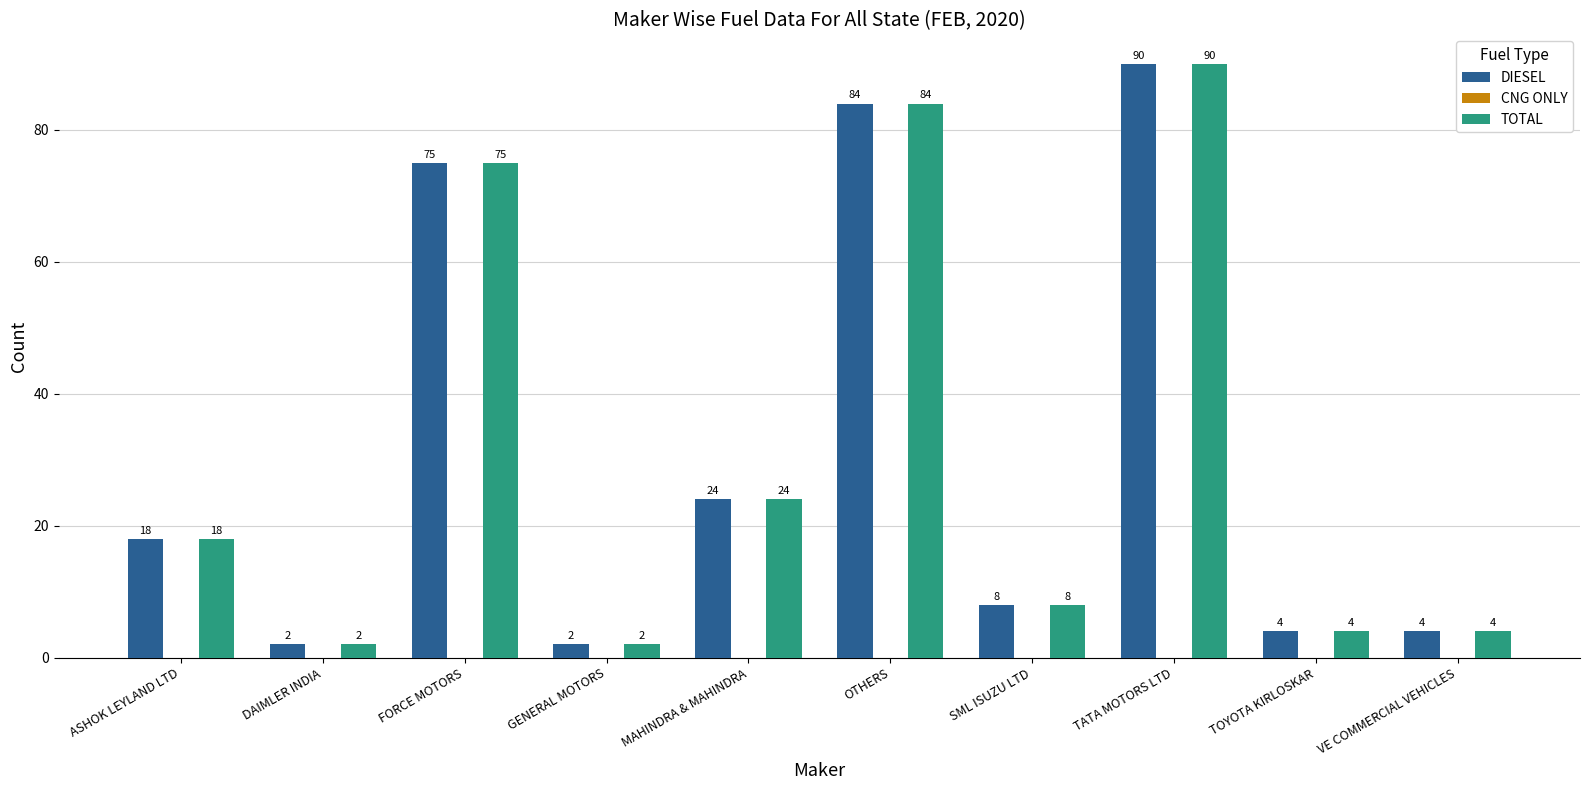

How many groups of bars are there?

10